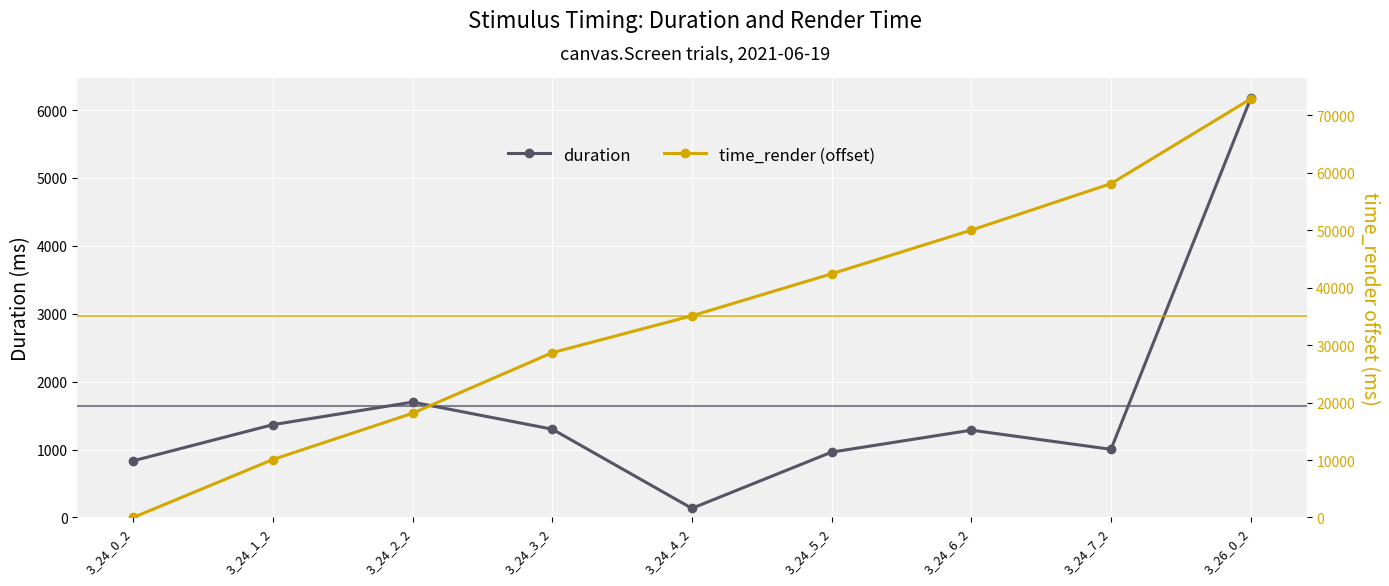

At which label does duration first exceed 1285?

3_24_1_2